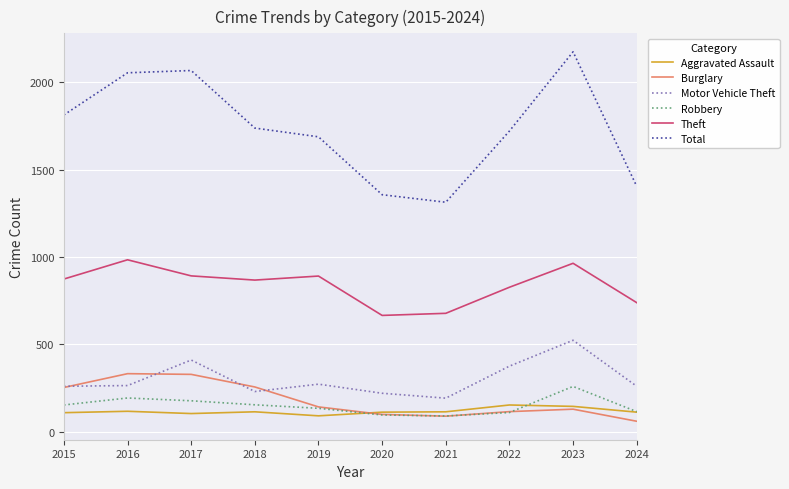

Is the value of Burglary at 2024 greater than the value of Theft at 2020?

No